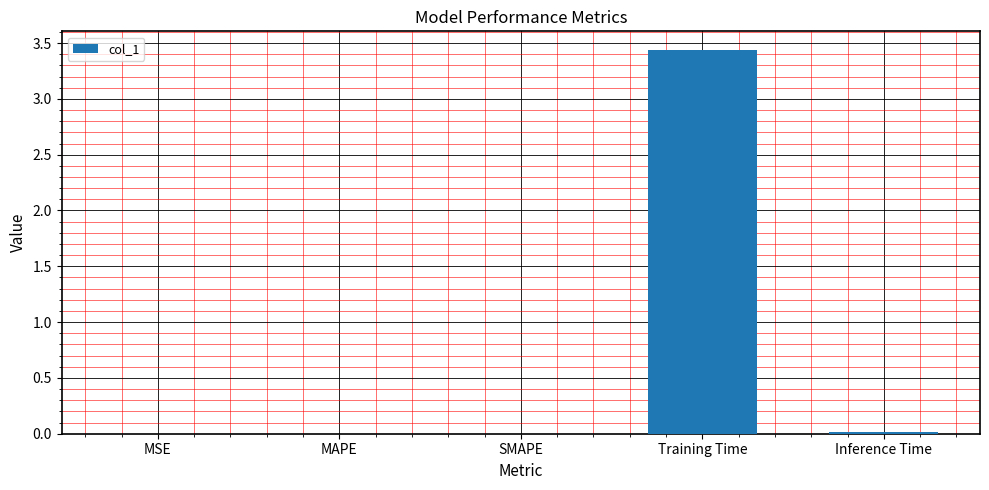

Is it true that the value at SMAPE is 0.0?

True